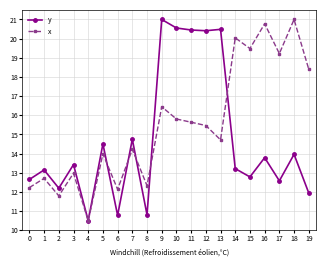

Which series has the largest total across all categories?

x